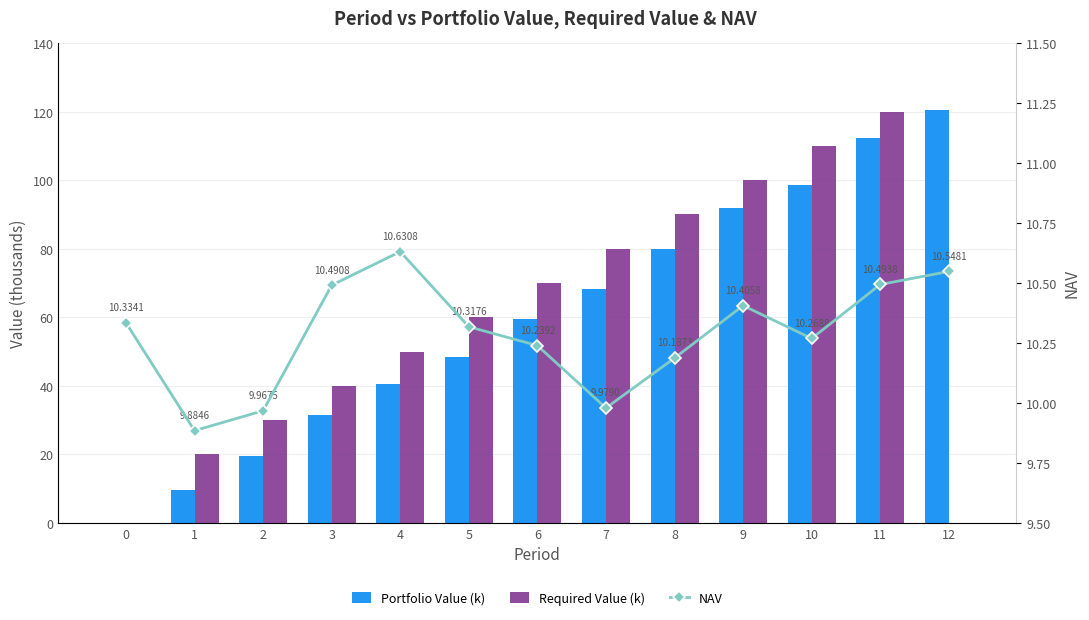

What is the difference between the second highest and minimum values in the Portfolio Value (k) series?

112.4